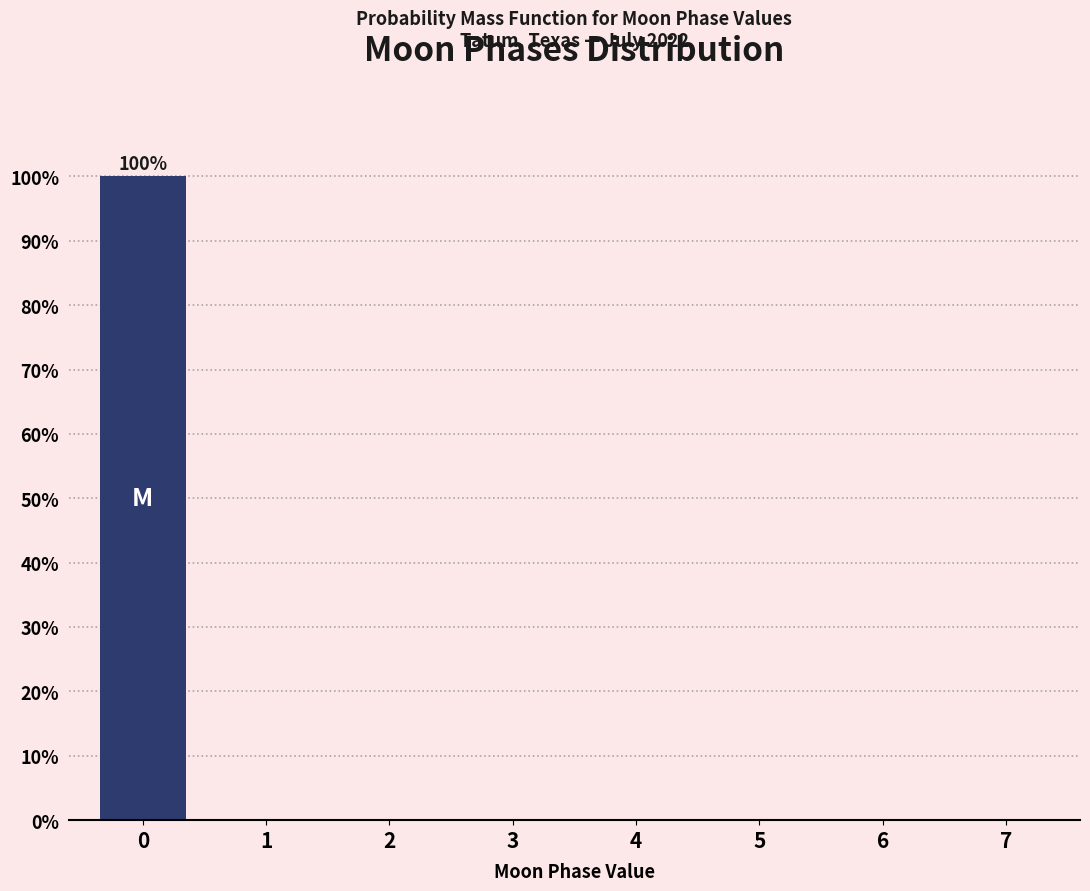

Reading right to left, transcribe all the data shown in this chart.

7=0	6=0	5=0	4=0	3=0	2=0	1=0	0=100